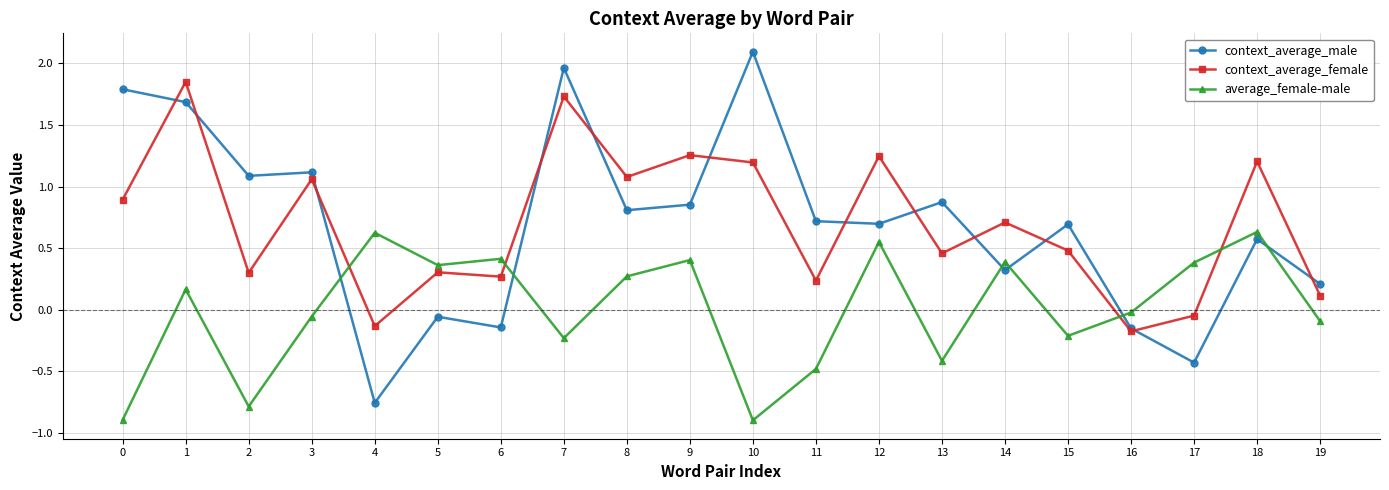

At 17, list the series in order from largest to smallest.

average_female-male, context_average_female, context_average_male